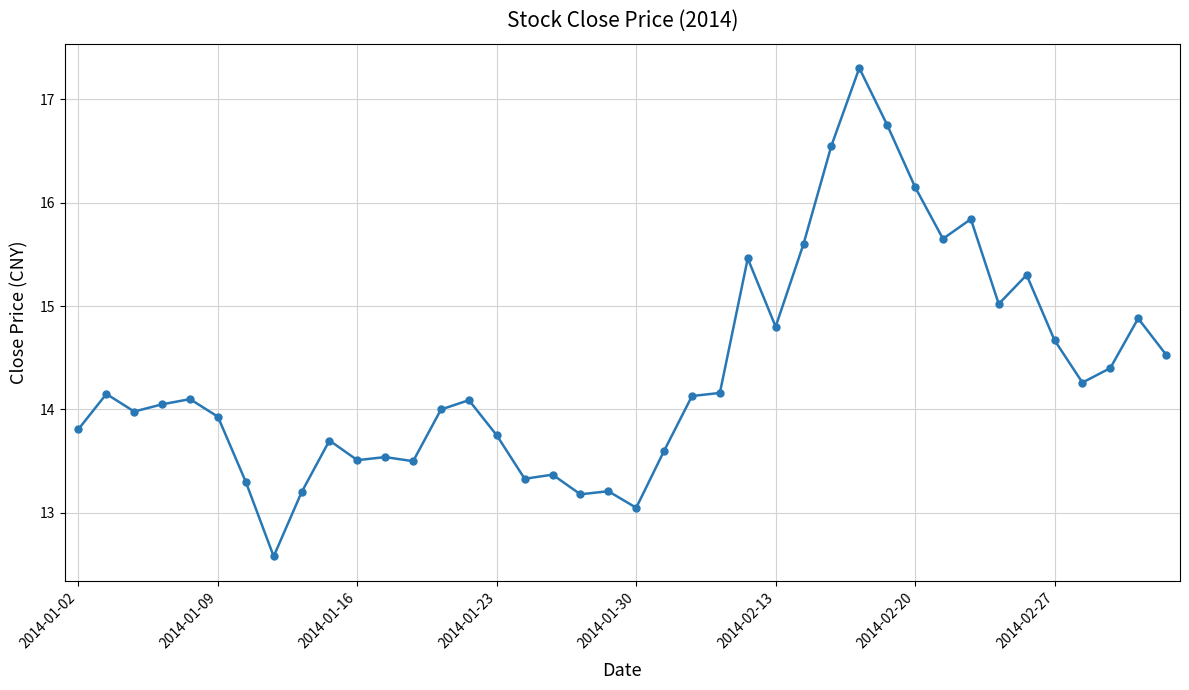

What is the greatest value displayed?

17.3